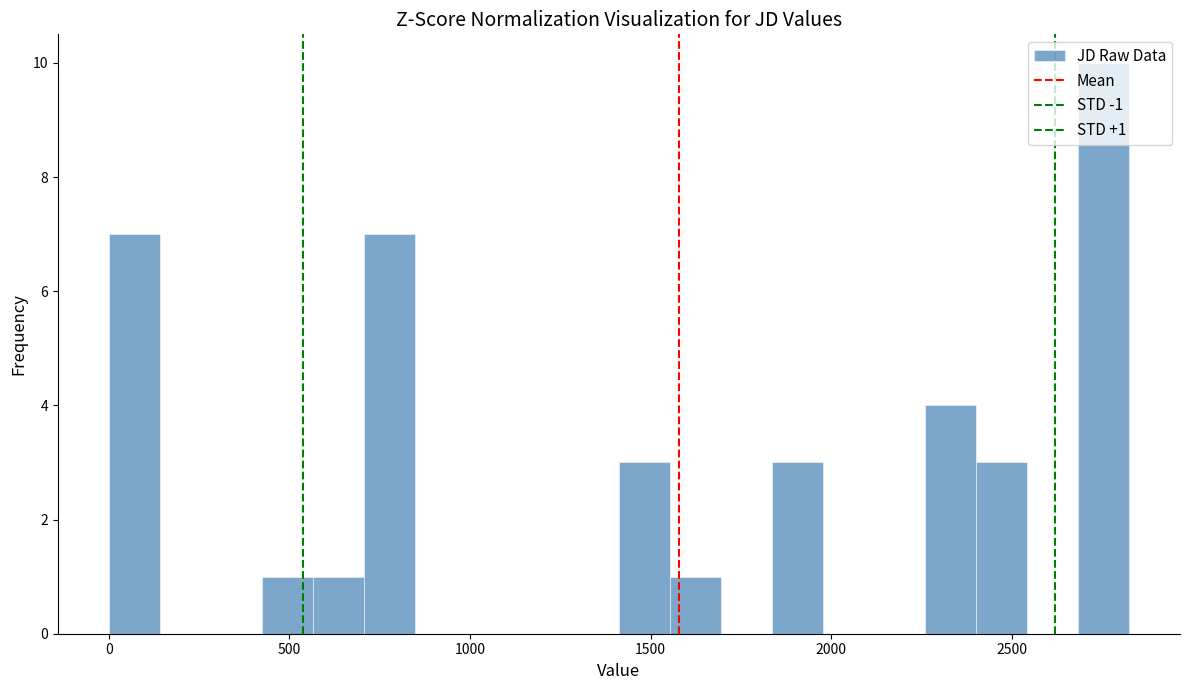

Around what value on the x-axis is the tallest bar? Give the approximate position of its centre, as read against the axis.

2750